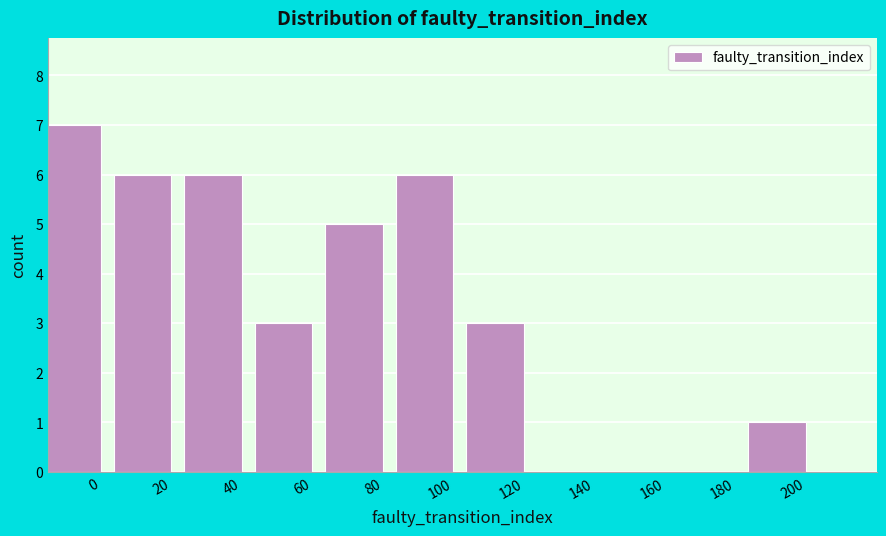

Reading left to right, extract all data points from this chart.

0=7	20=6	40=6	60=3	80=5	100=6	120=3	140=0	160=0	180=0	200=1